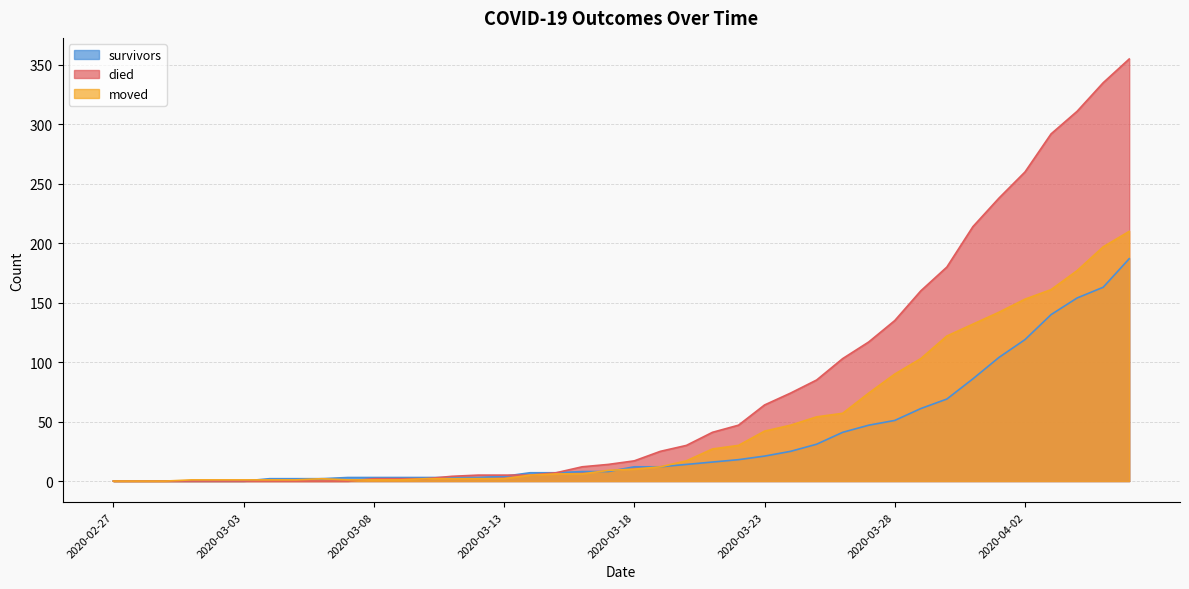

Rank the series by their maximum value, from lowest to highest.

survivors, moved, died